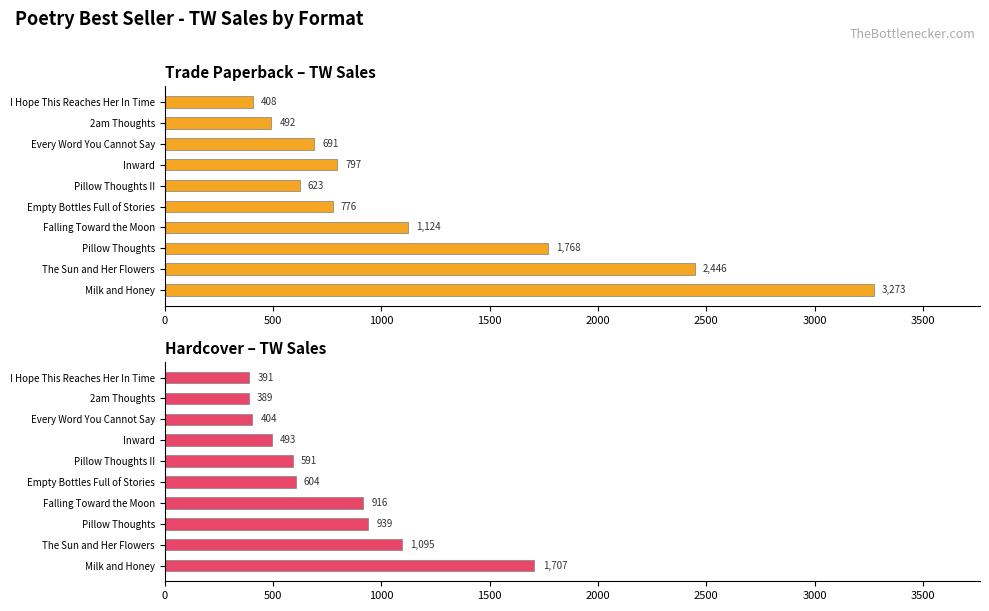

At how many categories does at least one series exceed 2765?

1